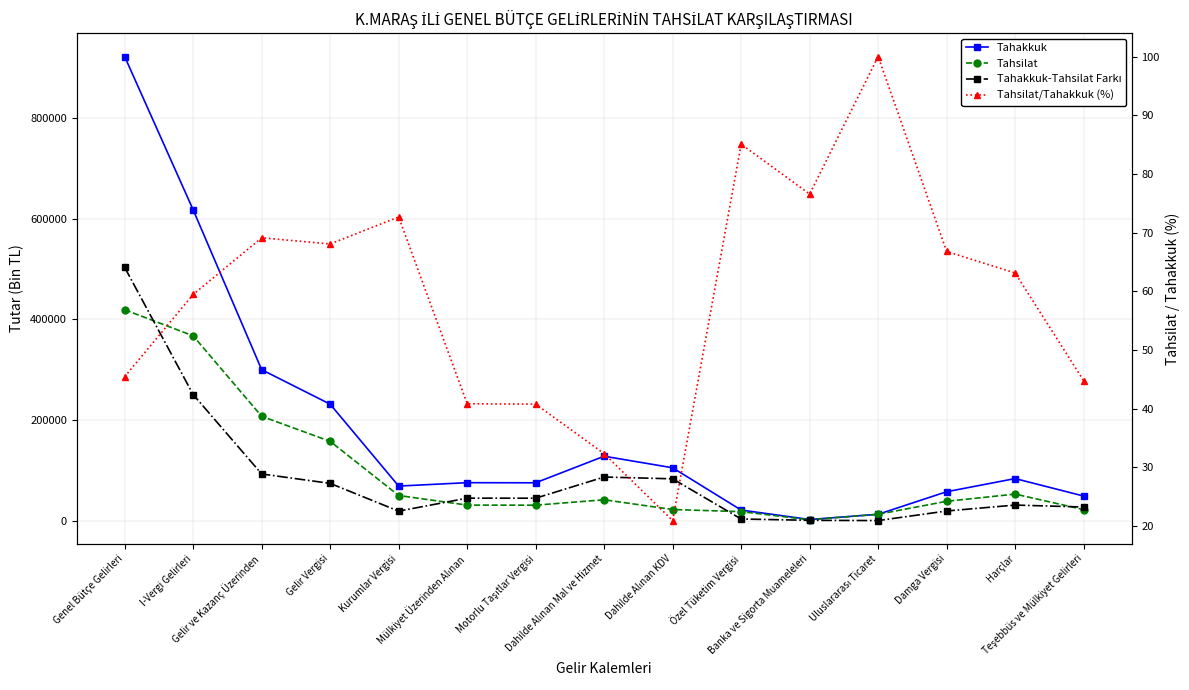

Count the number of data series in this chart.

4